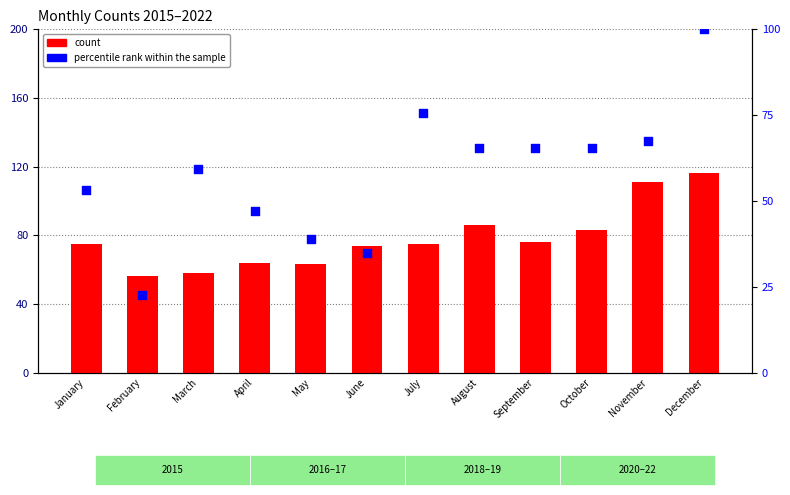

Which series has the widest spread of Y values?

percentile rank within the sample